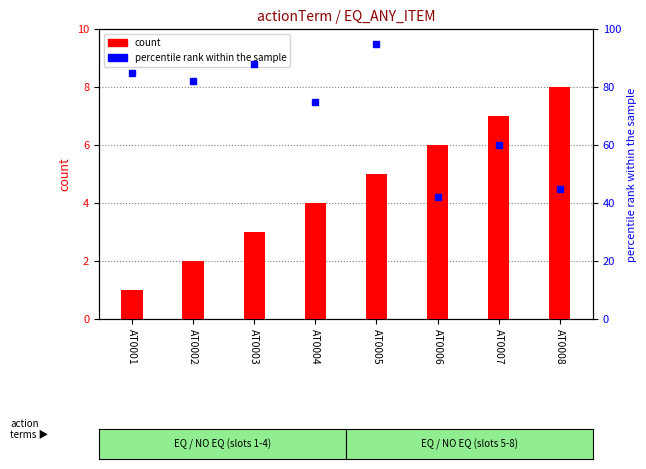

What is the spread (max minus min) of values at AT0001?

84